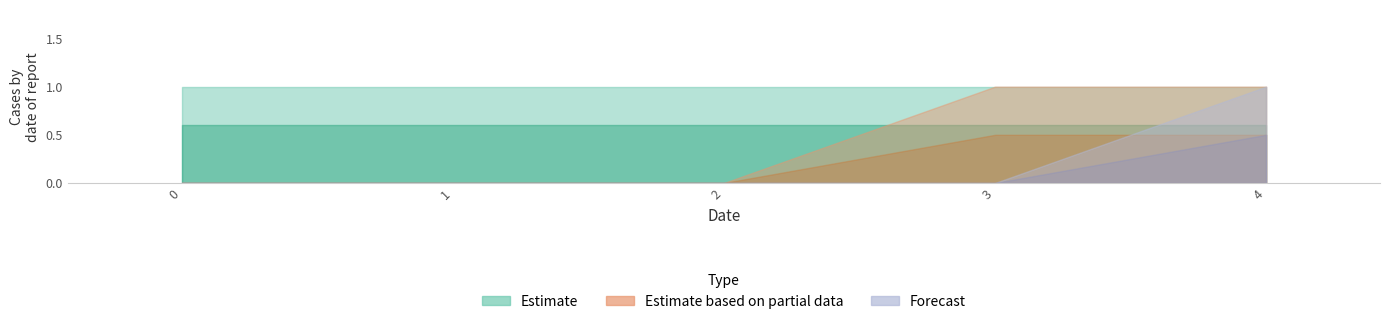

The value of col_4 at 3 is 0. True or false?

True